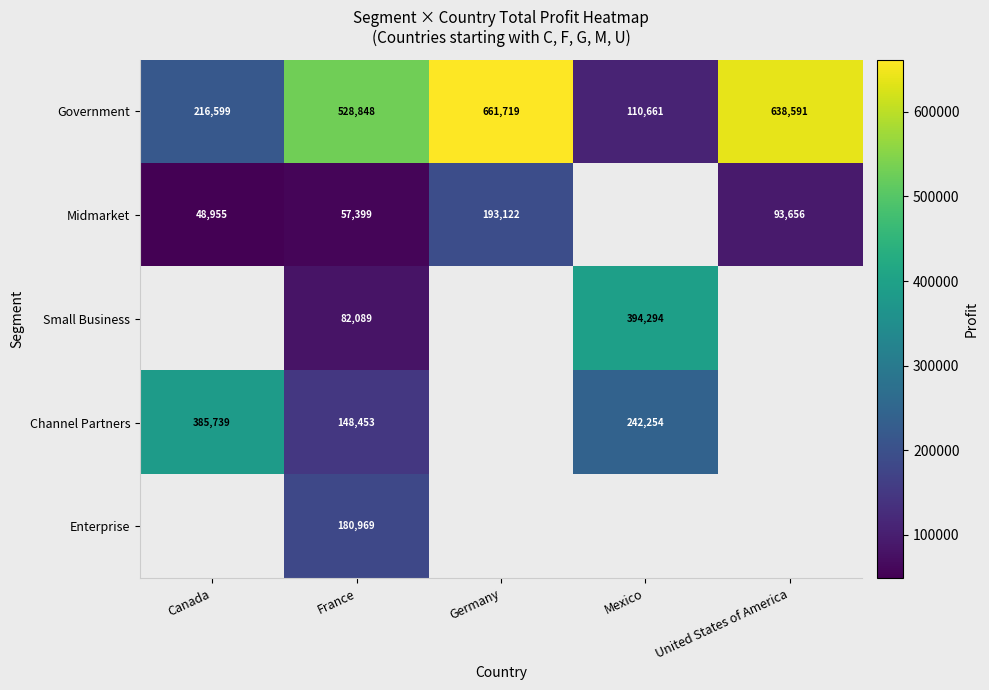

How many categories are shown in the chart?

5